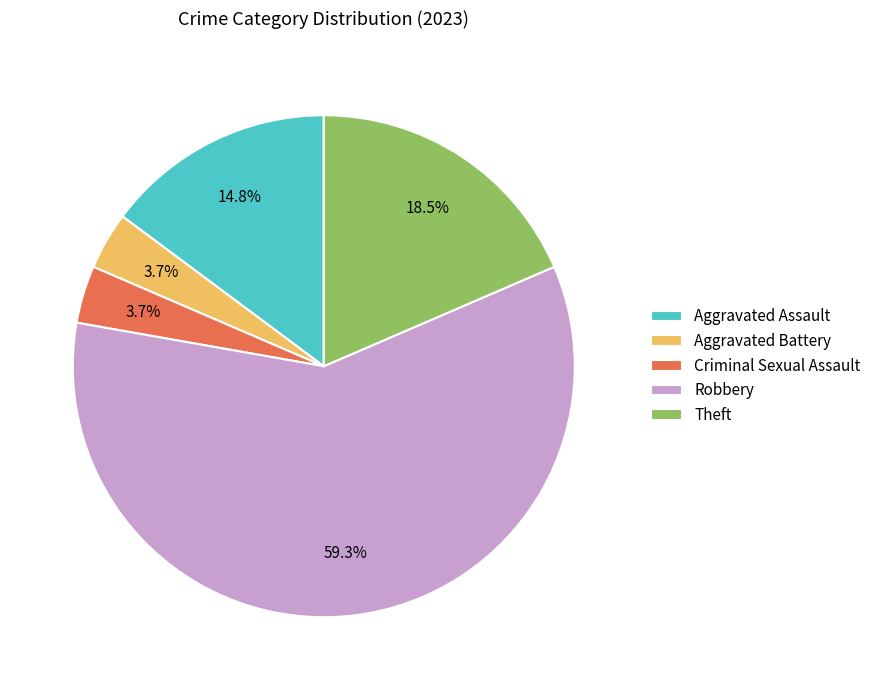

Between Theft and Robbery, which is larger?

Robbery